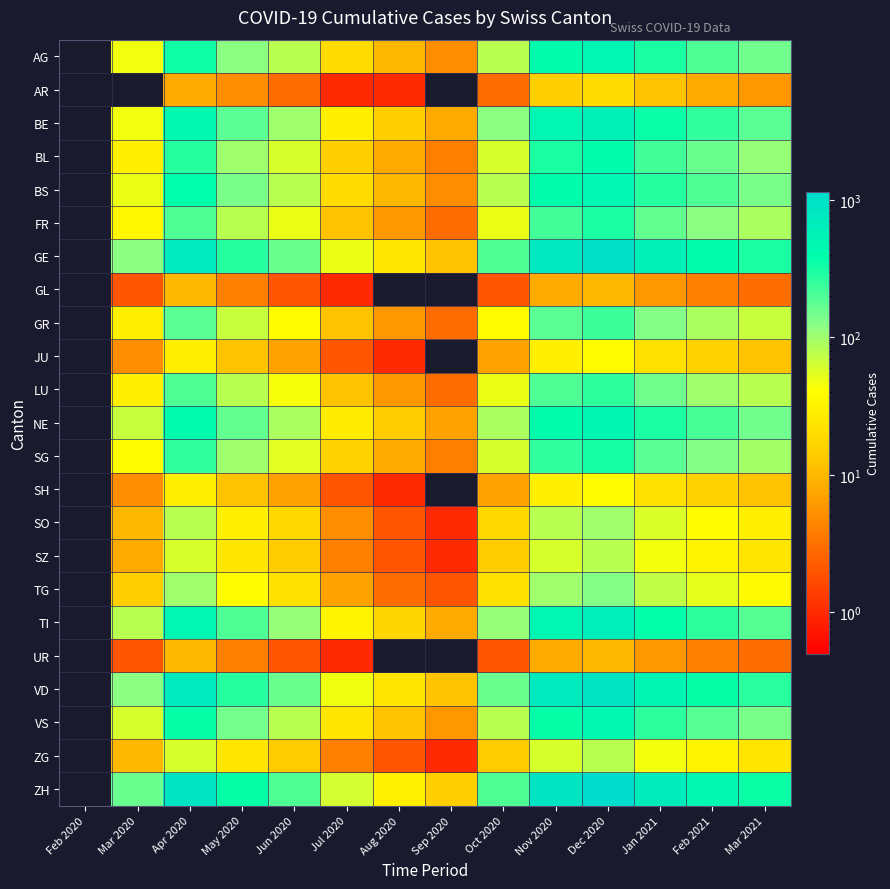

Reading right to left, extract all data points from this chart.

AG: Mar 2021=150	Feb 2021=200	Jan 2021=300	Dec 2020=500	Nov 2020=400	Oct 2020=80	Sep 2020=5	Aug 2020=10	Jul 2020=20	Jun 2020=80	May 2020=120	Apr 2020=334	Mar 2020=47	Feb 2020=0
AR: Mar 2021=6	Feb 2021=8	Jan 2021=12	Dec 2020=20	Nov 2020=15	Oct 2020=3	Sep 2020=0	Aug 2020=1	Jul 2020=1	Jun 2020=3	May 2020=5	Apr 2020=8	Mar 2020=0	Feb 2020=0
BE: Mar 2021=180	Feb 2021=250	Jan 2021=350	Dec 2020=600	Nov 2020=500	Oct 2020=120	Sep 2020=8	Aug 2020=15	Jul 2020=30	Jun 2020=100	May 2020=180	Apr 2020=450	Mar 2020=47	Feb 2020=0
BL: Mar 2021=110	Feb 2021=160	Jan 2021=220	Dec 2020=400	Nov 2020=300	Oct 2020=60	Sep 2020=4	Aug 2020=8	Jul 2020=15	Jun 2020=60	May 2020=100	Apr 2020=280	Mar 2020=30	Feb 2020=0
BS: Mar 2021=140	Feb 2021=200	Jan 2021=280	Dec 2020=500	Nov 2020=400	Oct 2020=80	Sep 2020=5	Aug 2020=10	Jul 2020=20	Jun 2020=80	May 2020=140	Apr 2020=380	Mar 2020=50	Feb 2020=0
FR: Mar 2021=90	Feb 2021=120	Jan 2021=170	Dec 2020=300	Nov 2020=220	Oct 2020=50	Sep 2020=3	Aug 2020=6	Jul 2020=12	Jun 2020=50	May 2020=80	Apr 2020=200	Mar 2020=35	Feb 2020=0
GE: Mar 2021=300	Feb 2021=400	Jan 2021=600	Dec 2020=1000	Nov 2020=800	Oct 2020=200	Sep 2020=12	Aug 2020=25	Jul 2020=50	Jun 2020=160	May 2020=280	Apr 2020=700	Mar 2020=120	Feb 2020=0
GL: Mar 2021=3	Feb 2021=4	Jan 2021=6	Dec 2020=10	Nov 2020=8	Oct 2020=2	Sep 2020=0	Aug 2020=0	Jul 2020=1	Jun 2020=2	May 2020=4	Apr 2020=10	Mar 2020=2	Feb 2020=0
GR: Mar 2021=70	Feb 2021=90	Jan 2021=130	Dec 2020=230	Nov 2020=180	Oct 2020=40	Sep 2020=3	Aug 2020=6	Jul 2020=12	Jun 2020=40	May 2020=70	Apr 2020=180	Mar 2020=30	Feb 2020=0
JU: Mar 2021=12	Feb 2021=16	Jan 2021=22	Dec 2020=40	Nov 2020=30	Oct 2020=7	Sep 2020=0	Aug 2020=1	Jul 2020=2	Jun 2020=7	May 2020=12	Apr 2020=30	Mar 2020=5	Feb 2020=0
LU: Mar 2021=80	Feb 2021=100	Jan 2021=150	Dec 2020=260	Nov 2020=200	Oct 2020=50	Sep 2020=3	Aug 2020=6	Jul 2020=12	Jun 2020=45	May 2020=80	Apr 2020=200	Mar 2020=30	Feb 2020=0
NE: Mar 2021=150	Feb 2021=210	Jan 2021=300	Dec 2020=520	Nov 2020=400	Oct 2020=90	Sep 2020=7	Aug 2020=14	Jul 2020=28	Jun 2020=90	May 2020=170	Apr 2020=420	Mar 2020=70	Feb 2020=0
SG: Mar 2021=95	Feb 2021=130	Jan 2021=180	Dec 2020=320	Nov 2020=250	Oct 2020=60	Sep 2020=4	Aug 2020=8	Jul 2020=16	Jun 2020=55	May 2020=100	Apr 2020=250	Mar 2020=40	Feb 2020=0
SH: Mar 2021=12	Feb 2021=16	Jan 2021=22	Dec 2020=40	Nov 2020=30	Oct 2020=7	Sep 2020=0	Aug 2020=1	Jul 2020=2	Jun 2020=7	May 2020=12	Apr 2020=30	Mar 2020=5	Feb 2020=0
SO: Mar 2021=30	Feb 2021=40	Jan 2021=58	Dec 2020=100	Nov 2020=80	Oct 2020=18	Sep 2020=1	Aug 2020=2	Jul 2020=5	Jun 2020=18	May 2020=30	Apr 2020=80	Mar 2020=10	Feb 2020=0
SZ: Mar 2021=24	Feb 2021=32	Jan 2021=46	Dec 2020=80	Nov 2020=60	Oct 2020=14	Sep 2020=1	Aug 2020=2	Jul 2020=4	Jun 2020=14	May 2020=24	Apr 2020=60	Mar 2020=8	Feb 2020=0
TG: Mar 2021=38	Feb 2021=52	Jan 2021=74	Dec 2020=130	Nov 2020=100	Oct 2020=22	Sep 2020=2	Aug 2020=3	Jul 2020=7	Jun 2020=22	May 2020=40	Apr 2020=100	Mar 2020=15	Feb 2020=0
TI: Mar 2021=190	Feb 2021=260	Jan 2021=370	Dec 2020=640	Nov 2020=500	Oct 2020=110	Sep 2020=8	Aug 2020=17	Jul 2020=34	Jun 2020=110	May 2020=200	Apr 2020=500	Mar 2020=80	Feb 2020=0
UR: Mar 2021=3	Feb 2021=4	Jan 2021=6	Dec 2020=10	Nov 2020=8	Oct 2020=2	Sep 2020=0	Aug 2020=0	Jul 2020=1	Jun 2020=2	May 2020=4	Apr 2020=10	Mar 2020=2	Feb 2020=0
VD: Mar 2021=270	Feb 2021=360	Jan 2021=520	Dec 2020=900	Nov 2020=700	Oct 2020=160	Sep 2020=12	Aug 2020=24	Jul 2020=48	Jun 2020=160	May 2020=280	Apr 2020=700	Mar 2020=120	Feb 2020=0
VS: Mar 2021=140	Feb 2021=185	Jan 2021=265	Dec 2020=460	Nov 2020=360	Oct 2020=80	Sep 2020=6	Aug 2020=12	Jul 2020=24	Jun 2020=80	May 2020=145	Apr 2020=360	Mar 2020=60	Feb 2020=0
ZG: Mar 2021=24	Feb 2021=32	Jan 2021=46	Dec 2020=80	Nov 2020=60	Oct 2020=14	Sep 2020=1	Aug 2020=2	Jul 2020=4	Jun 2020=14	May 2020=24	Apr 2020=60	Mar 2020=10	Feb 2020=0
ZH: Mar 2021=345	Feb 2021=460	Jan 2021=660	Dec 2020=1150	Nov 2020=900	Oct 2020=200	Sep 2020=15	Aug 2020=31	Jul 2020=62	Jun 2020=200	May 2020=360	Apr 2020=900	Mar 2020=160	Feb 2020=0